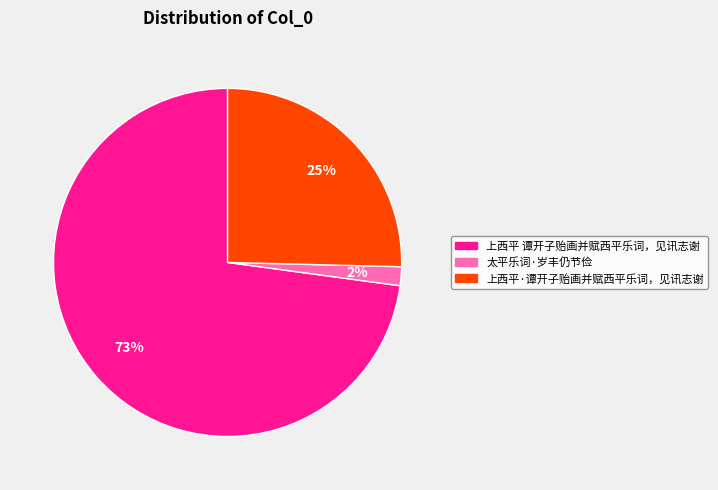

Combined, do 上西平·谭开子贻画并赋西平乐词，见讯志谢 and 太平乐词·岁丰仍节俭 account for over 50%?

No